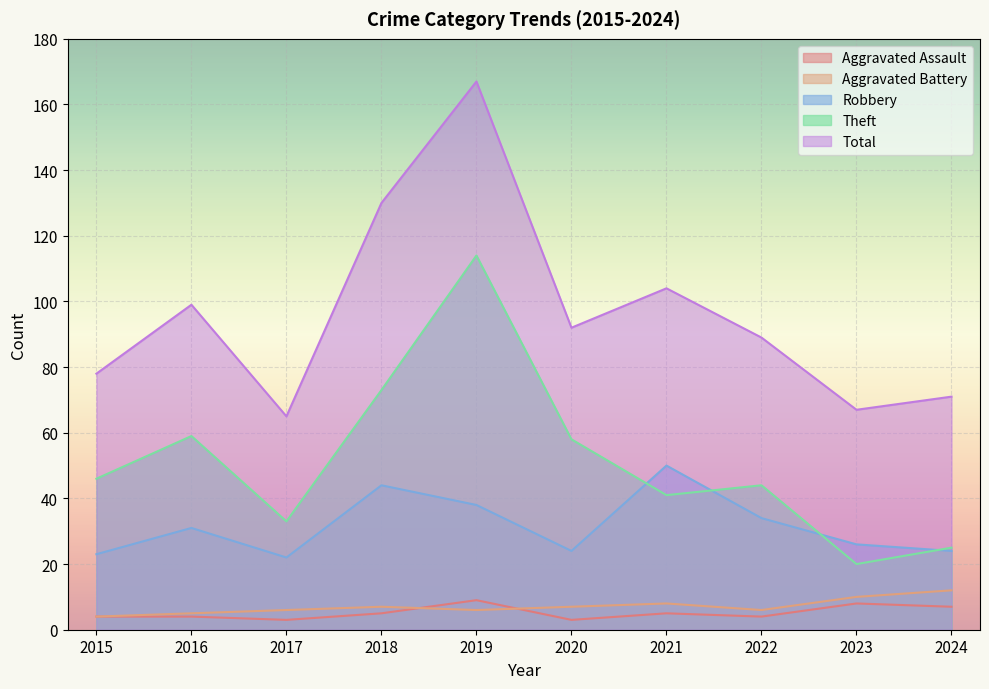

True or false: Theft has a value of 44 at 2022.

True